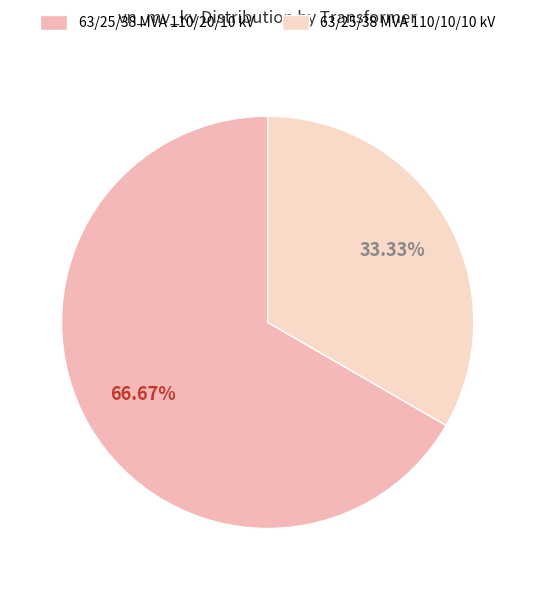

Approximately how many times larger is the value at 63/25/38 MVA 110/10/10 kV compared to 63/25/38 MVA 110/20/10 kV?

0.5